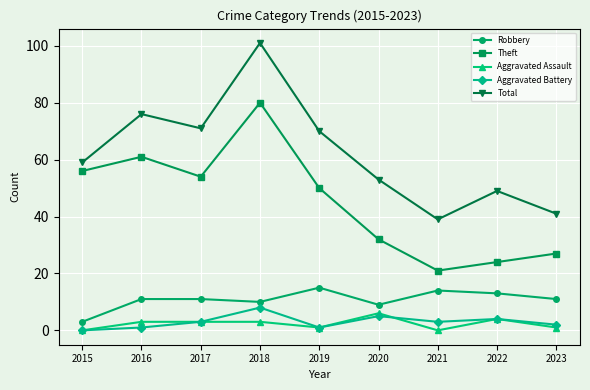

True or false: Aggravated Assault has more than 1 interior local peaks.

True